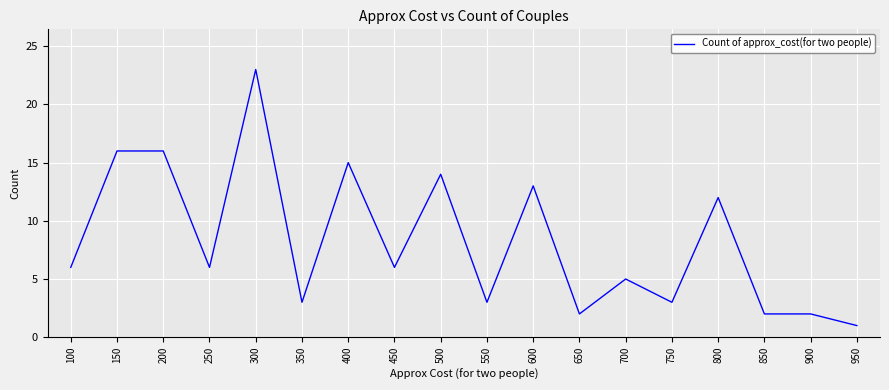

What is the greatest value displayed?

23